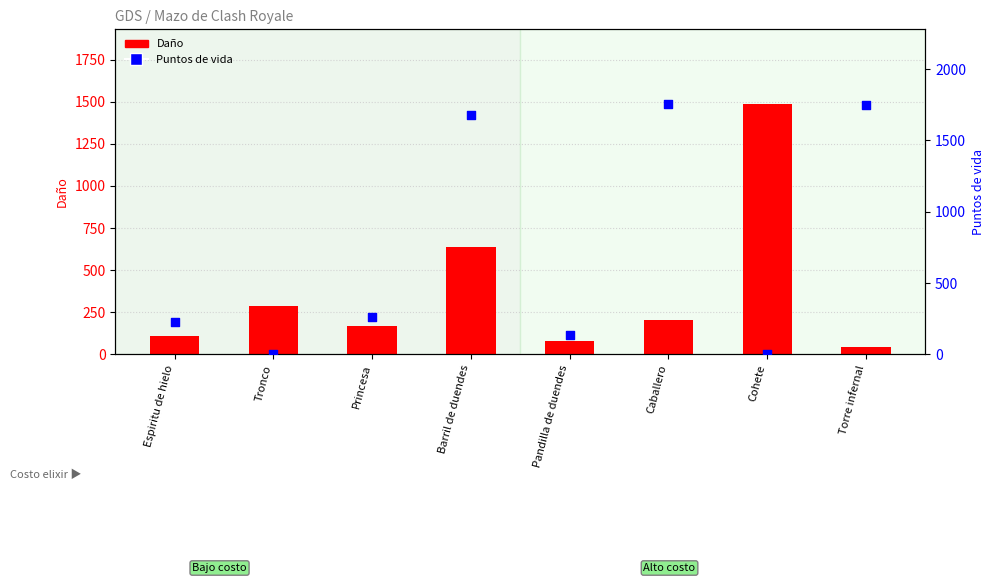

What is the total value across all series at Torre infernal?

1791